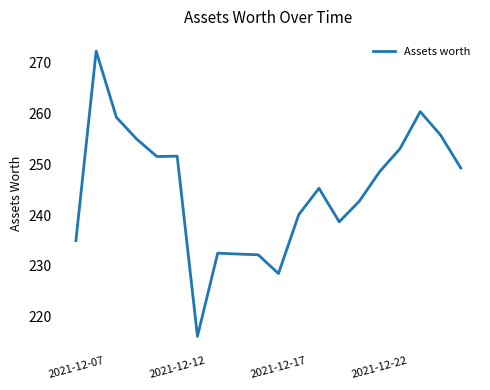

What is the difference between the maximum and minimum values?

56.2